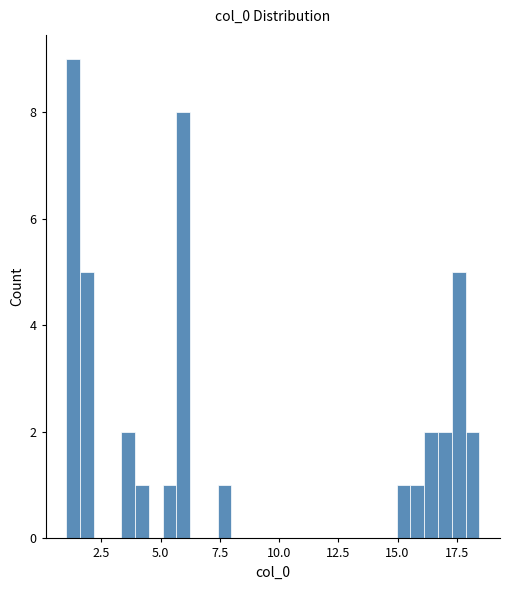

Read against the x-axis, roughly where is the centre of the tallest bar?

1.5